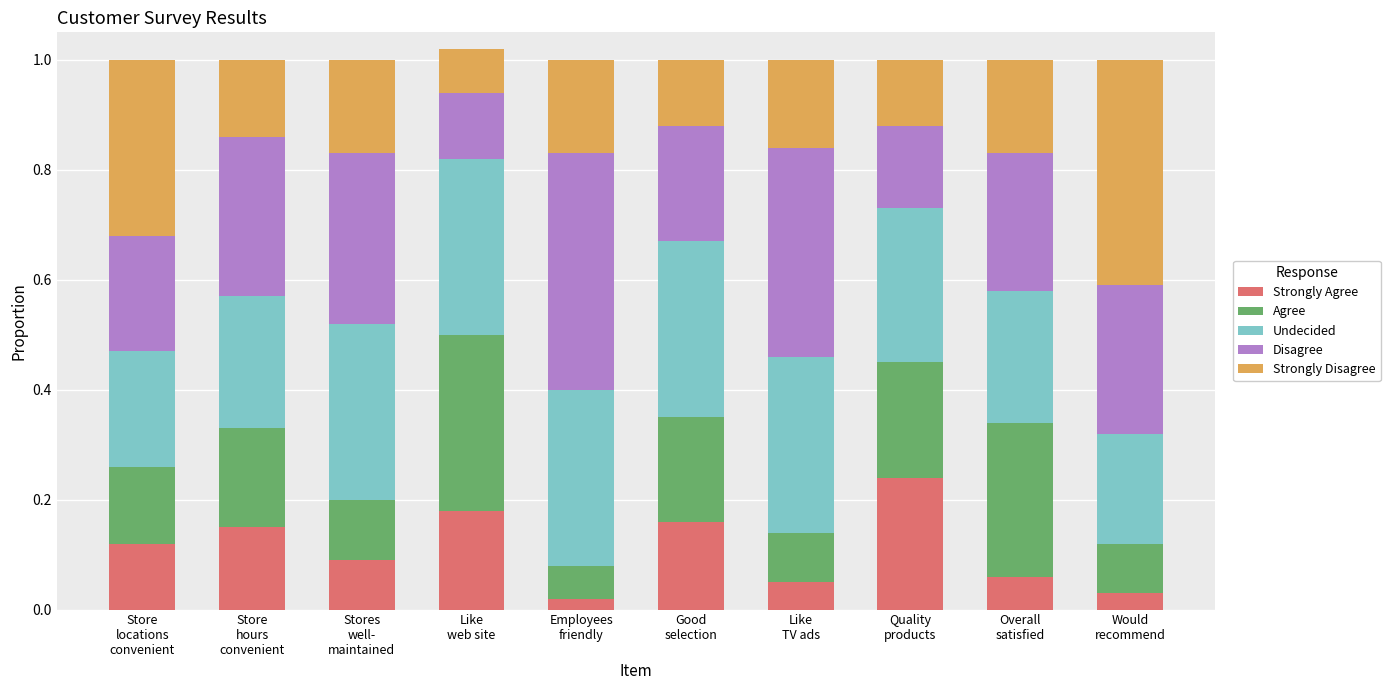

What position from the right is Employees
friendly?

6